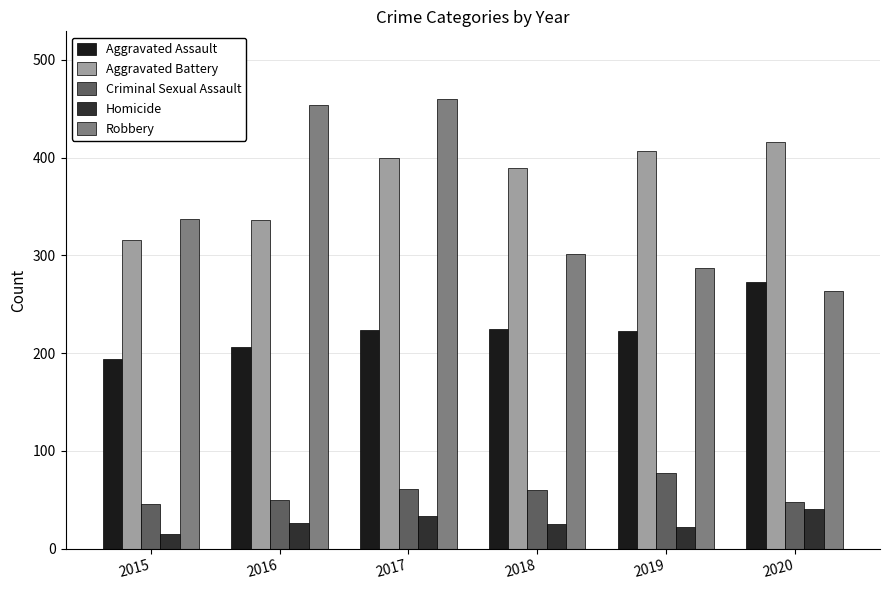

Is the value of Criminal Sexual Assault at 2018 greater than the value of Aggravated Battery at 2016?

No